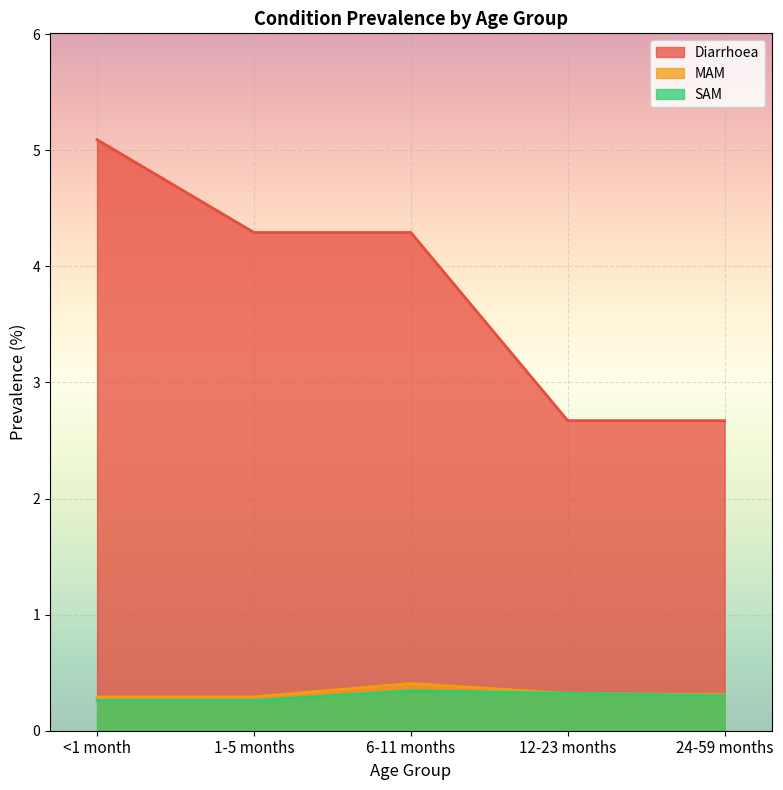

Is the value of MAM at 1-5 months greater than the value of Diarrhoea at <1 month?

No